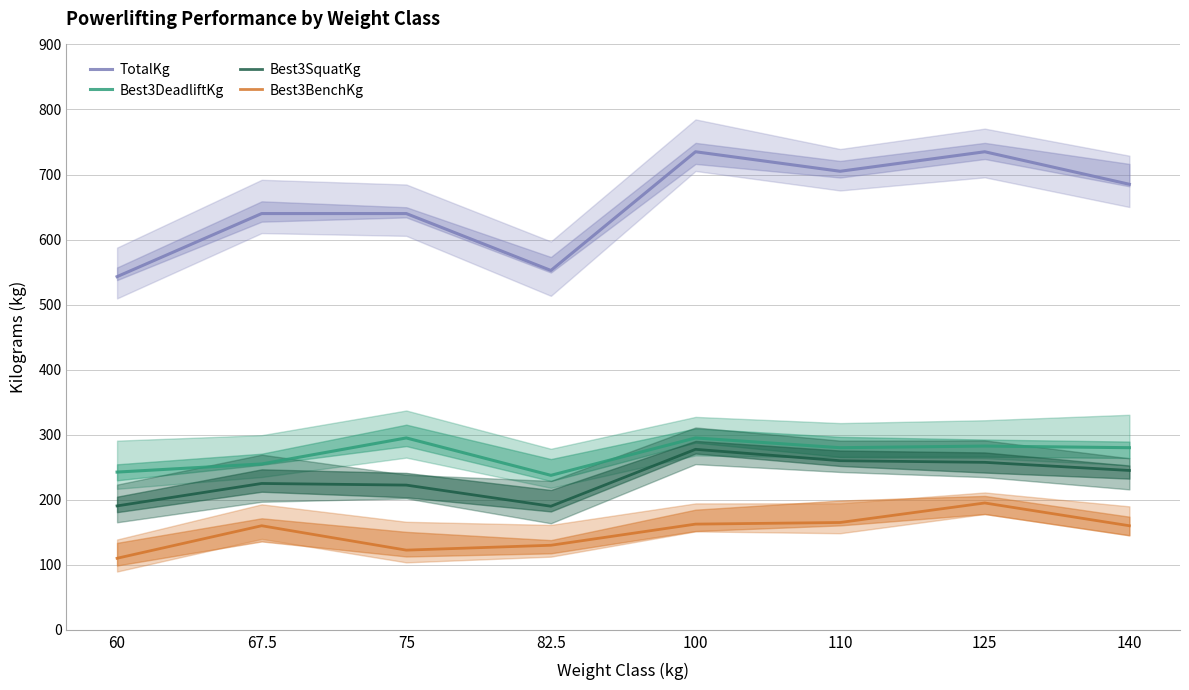

What is the label of the 5th point from the left?

100